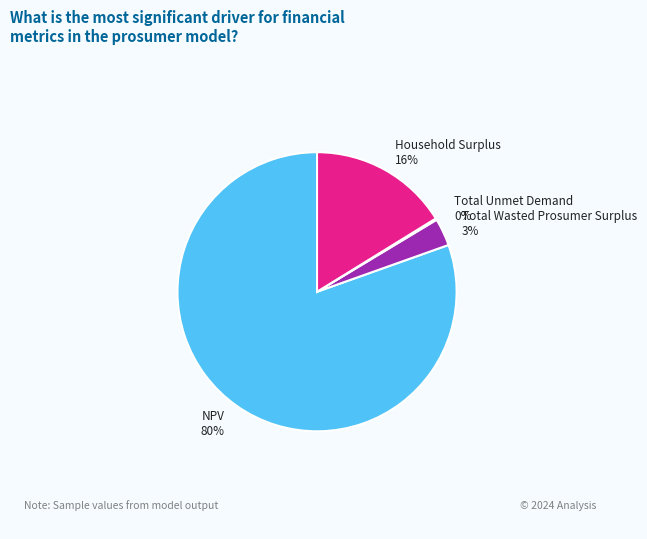

What percentage is the Total Wasted Prosumer Surplus slice, to the nearest percent?

3%